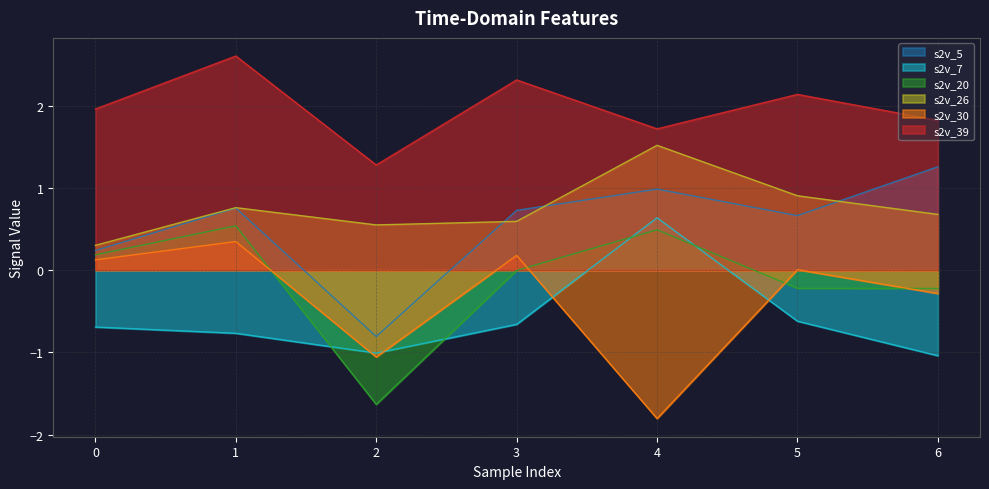

What is the difference between the highest and lowest values at 6?

2.9